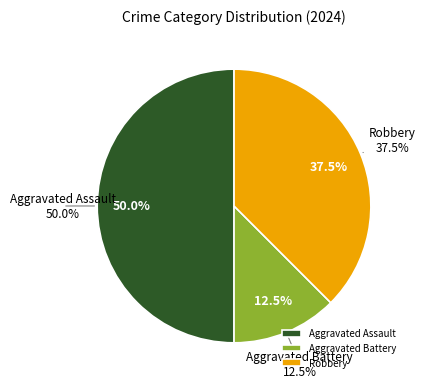

Which slice is the smallest?

Aggravated Battery